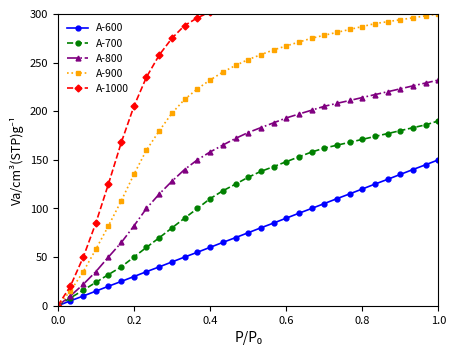

What is the difference between the second highest and minimum values in the A-600 series?

145